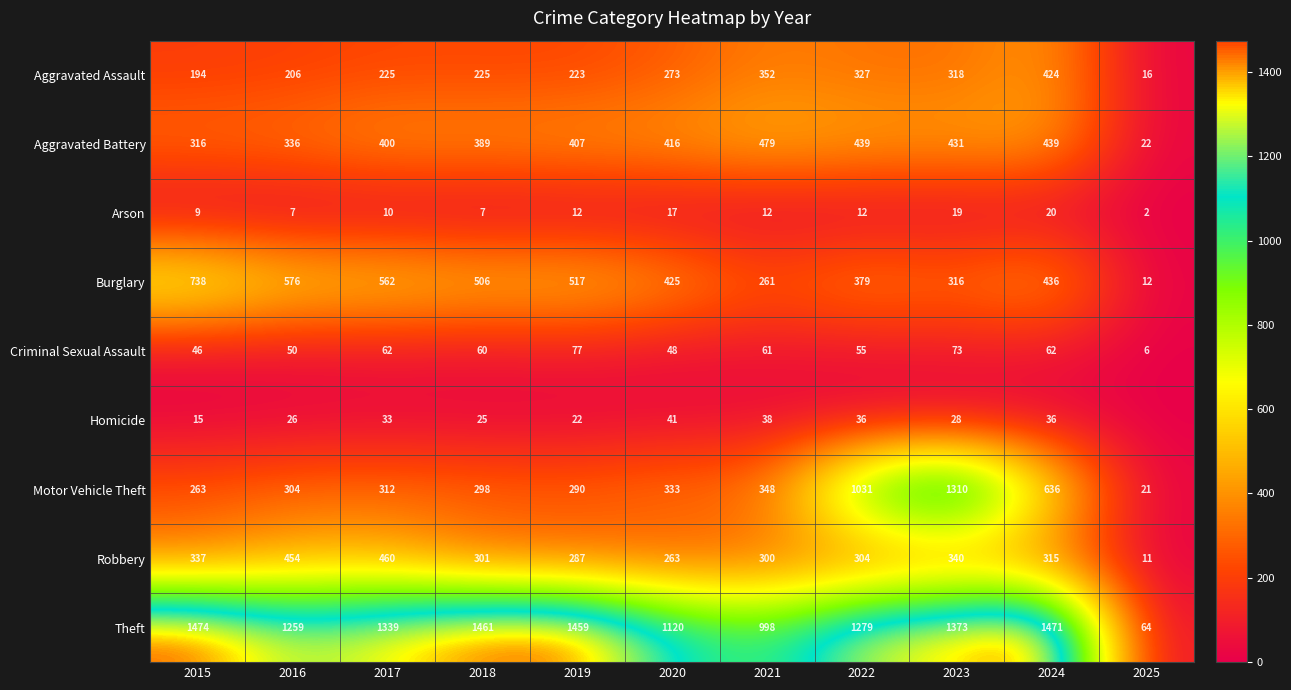

At 2022, list the series in order from smallest to largest.

Arson, Homicide, Criminal Sexual Assault, Robbery, Aggravated Assault, Burglary, Aggravated Battery, Motor Vehicle Theft, Theft